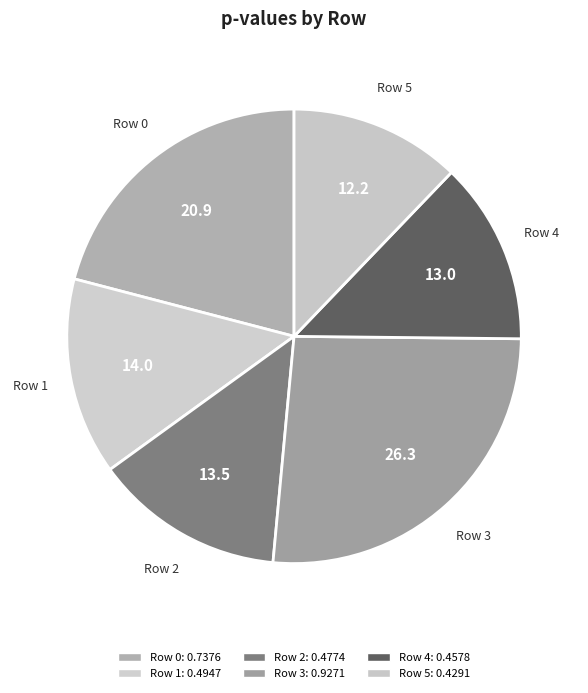

Is Row 3 the majority of the pie?

No